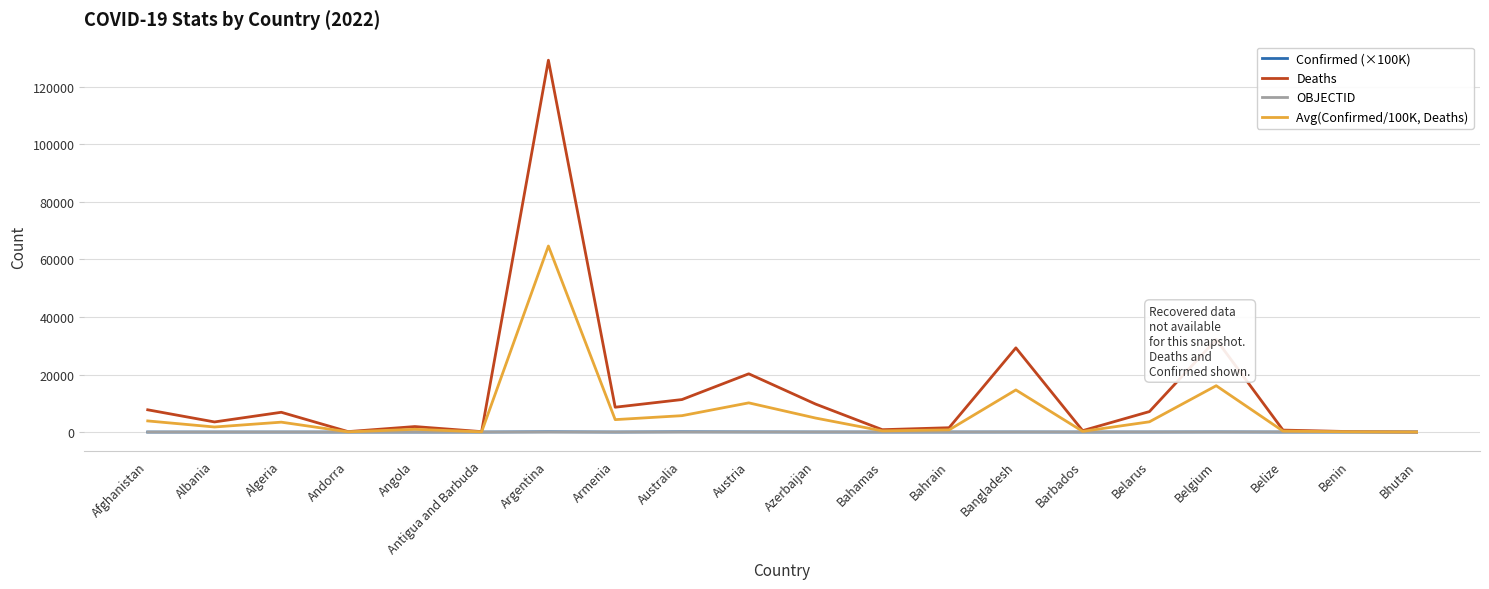

Which series has the largest range (max minus min)?

Deaths